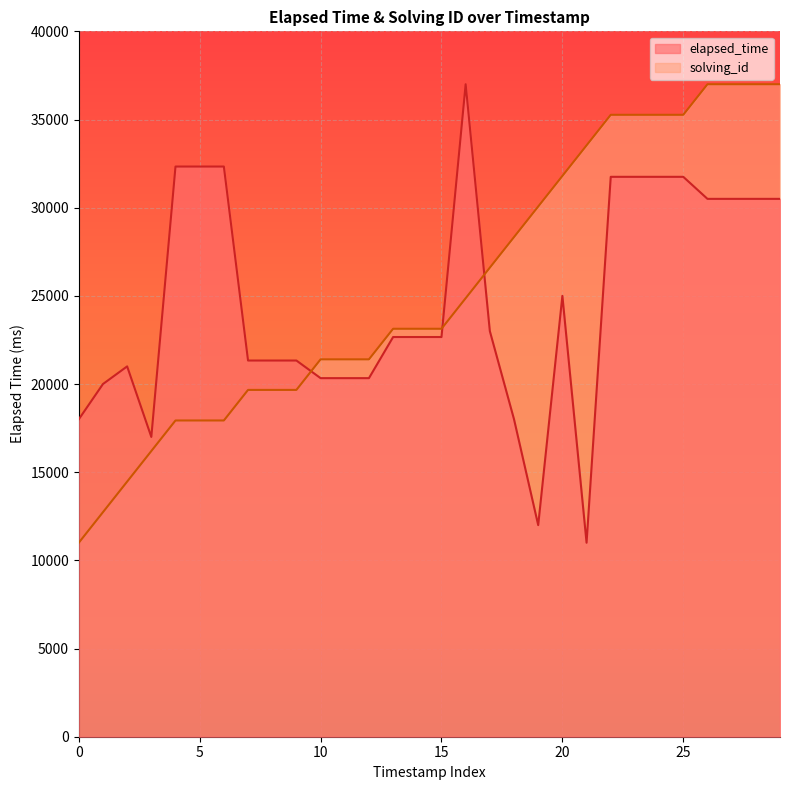

What is the average value of the elapsed_time series?

24699.8